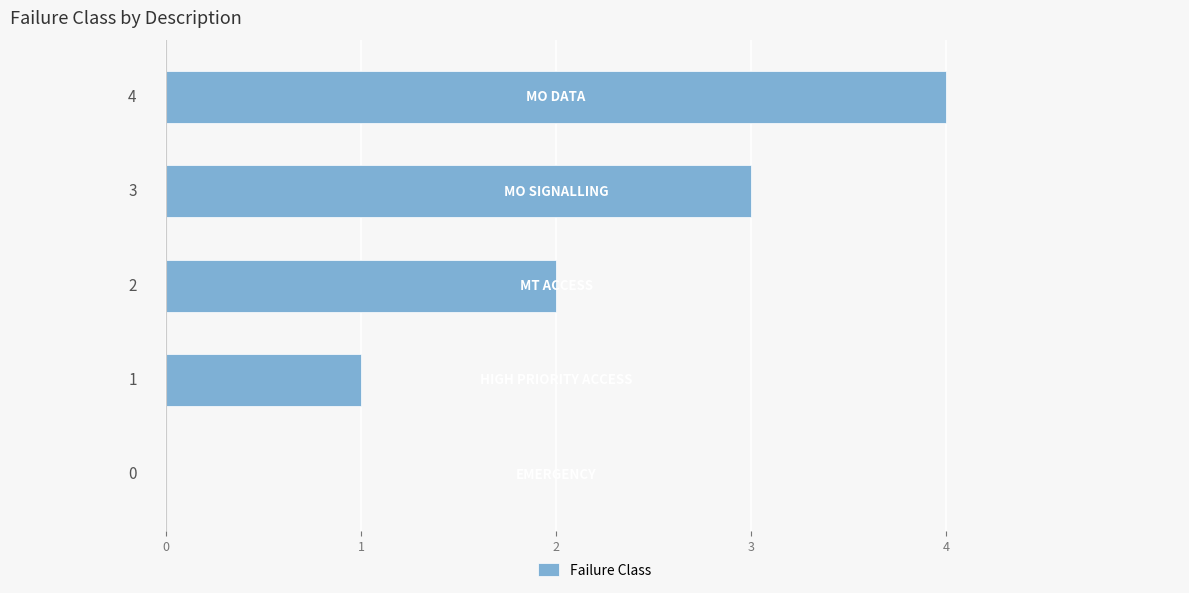

How many values are between 1 and 3?

3